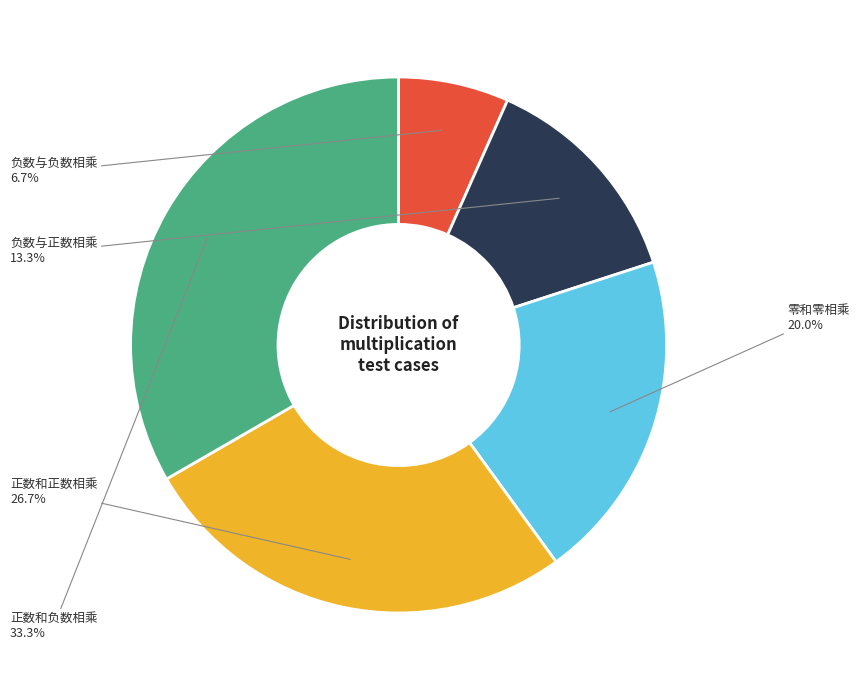

Is there any slice that represents more than half of the pie?

No